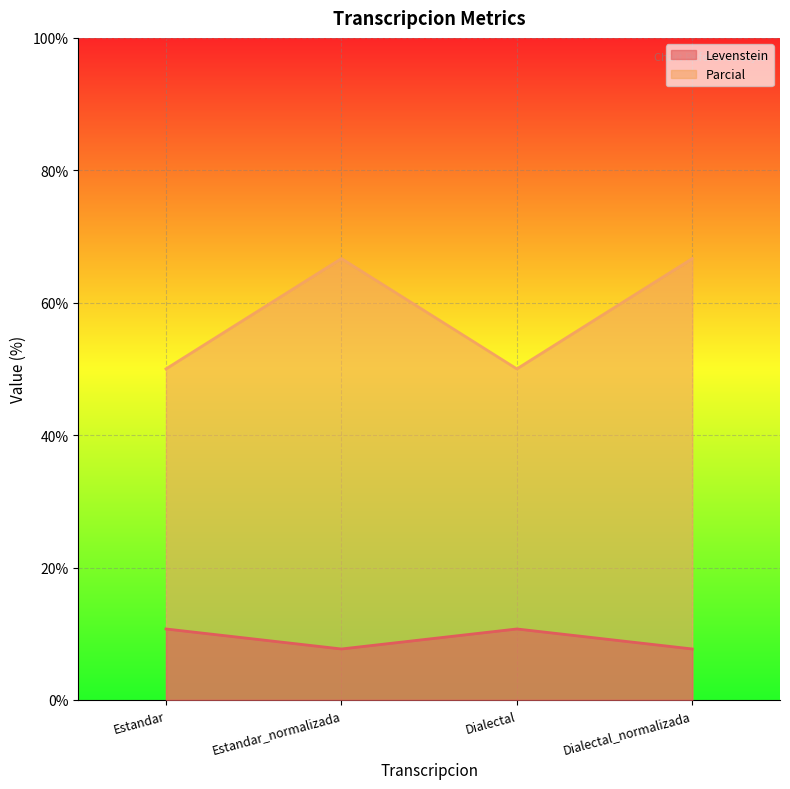

The value of Parcial at Estandar is 34.8. True or false?

False